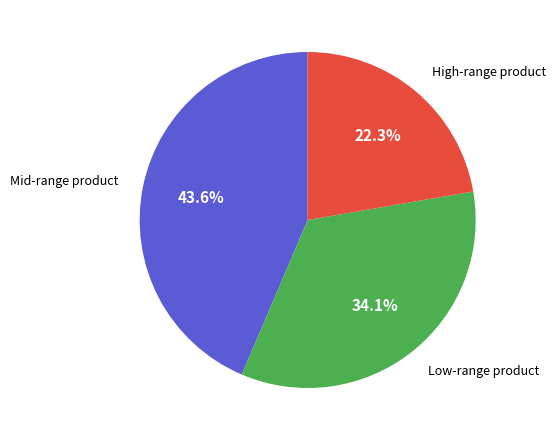

Is there any slice that represents more than half of the pie?

No